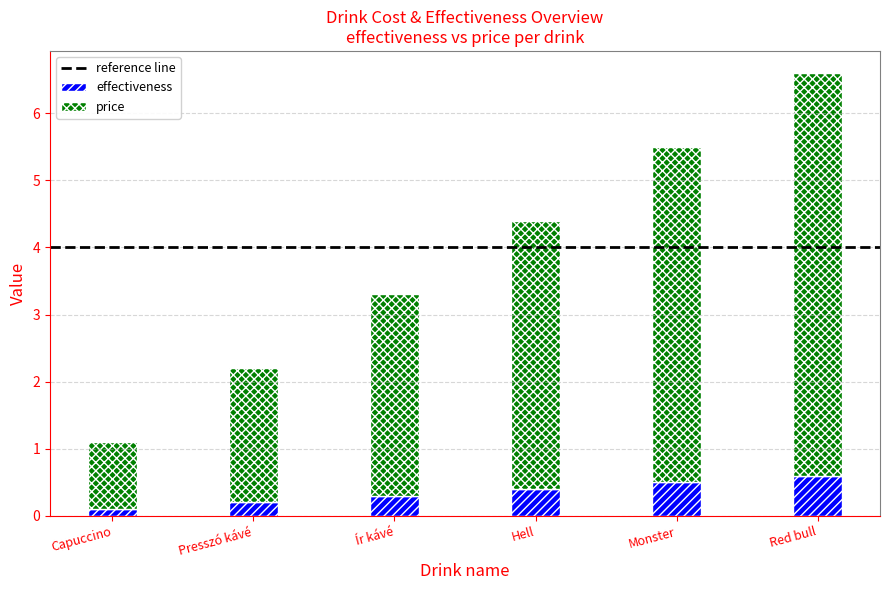

True or false: effectiveness has a value of 1.0 at Red bull.

False